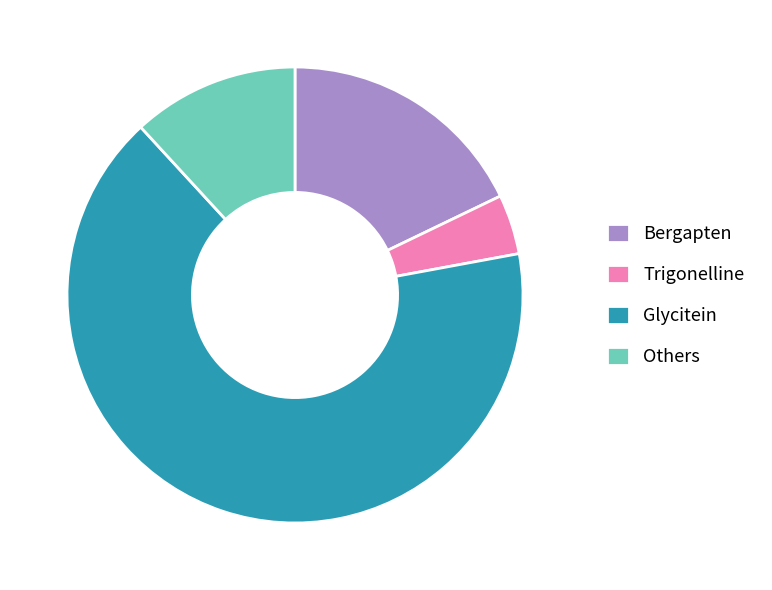

Do Bergapten and Trigonelline together represent more than half of the pie?

No